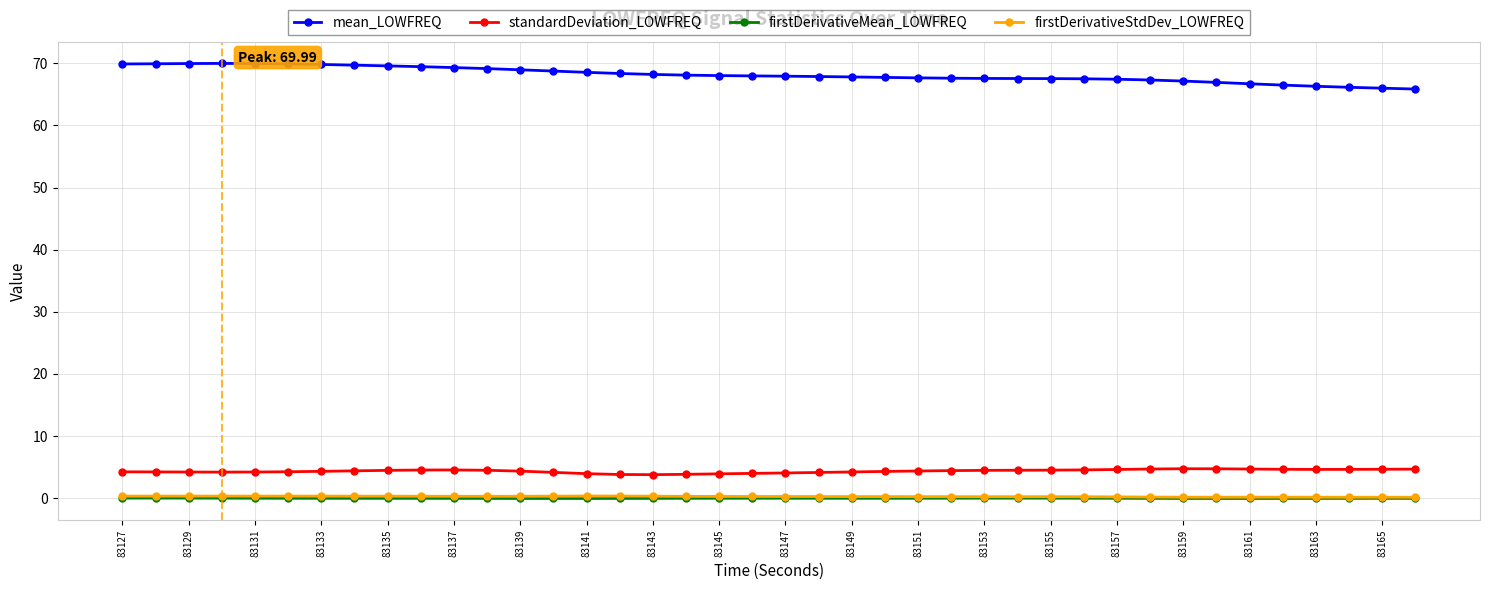

True or false: firstDerivativeMean_LOWFREQ and mean_LOWFREQ cross at least once.

False